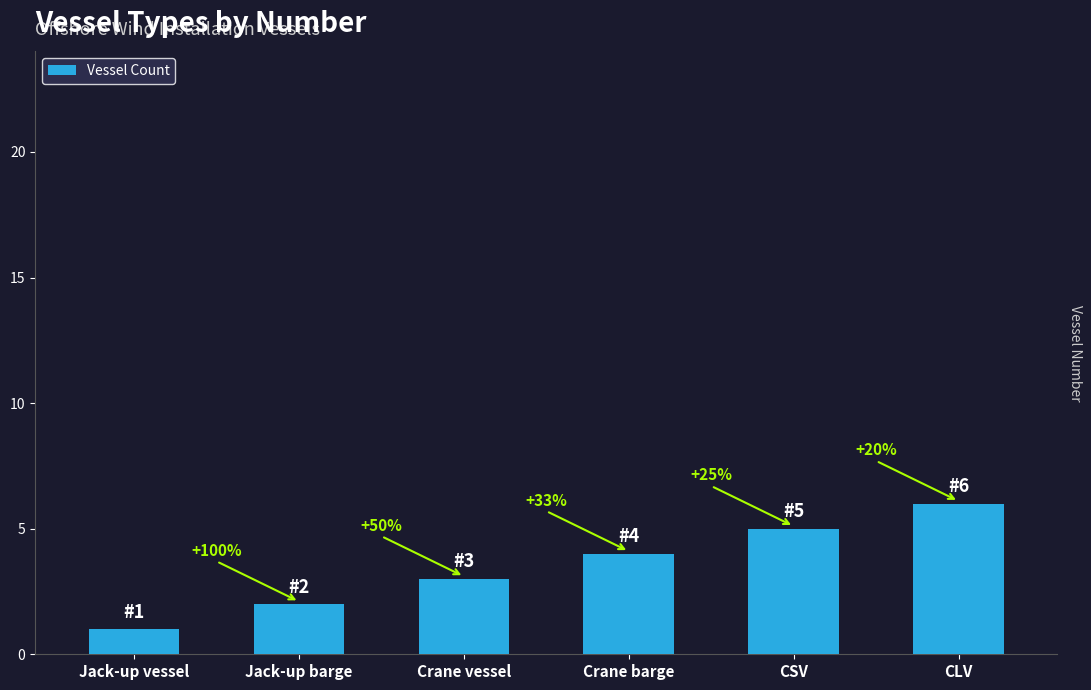

The value at Crane vessel is 3. True or false?

True